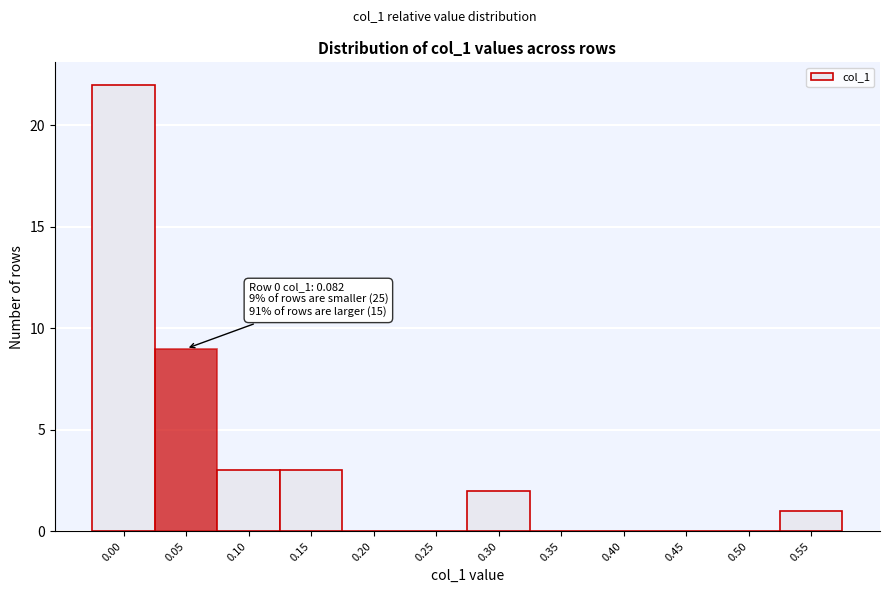

Reading right to left, transcribe all the data shown in this chart.

0.55=1	0.50=0	0.45=0	0.40=0	0.35=0	0.30=2	0.25=0	0.20=0	0.15=3	0.10=3	0.05=9	0.00=22